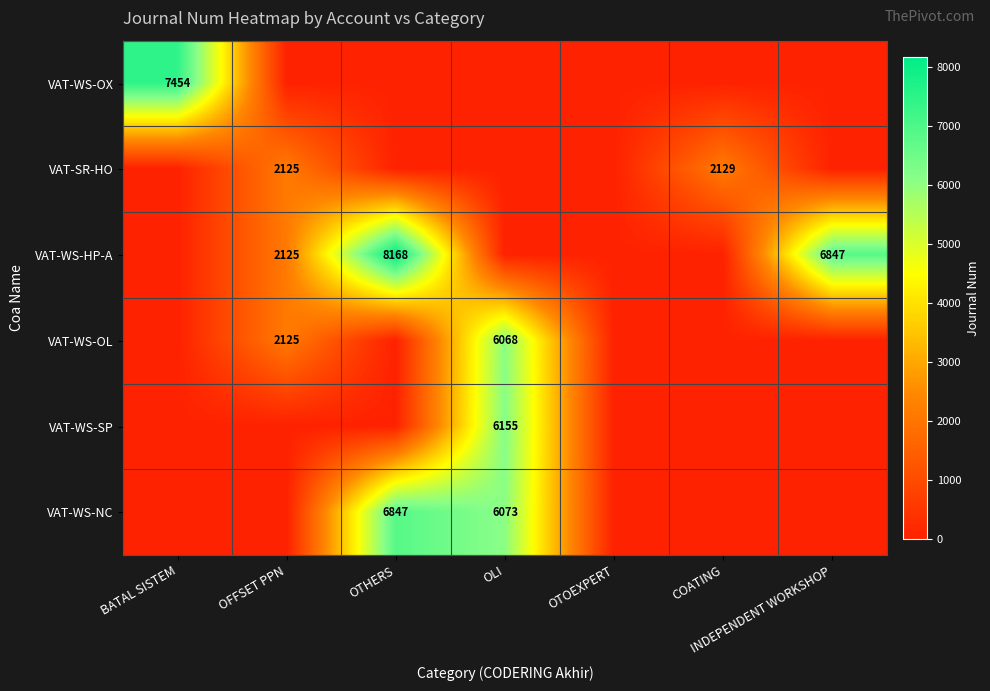

Is it true that VAT-WS-NC equals 3291 at OLI?

False